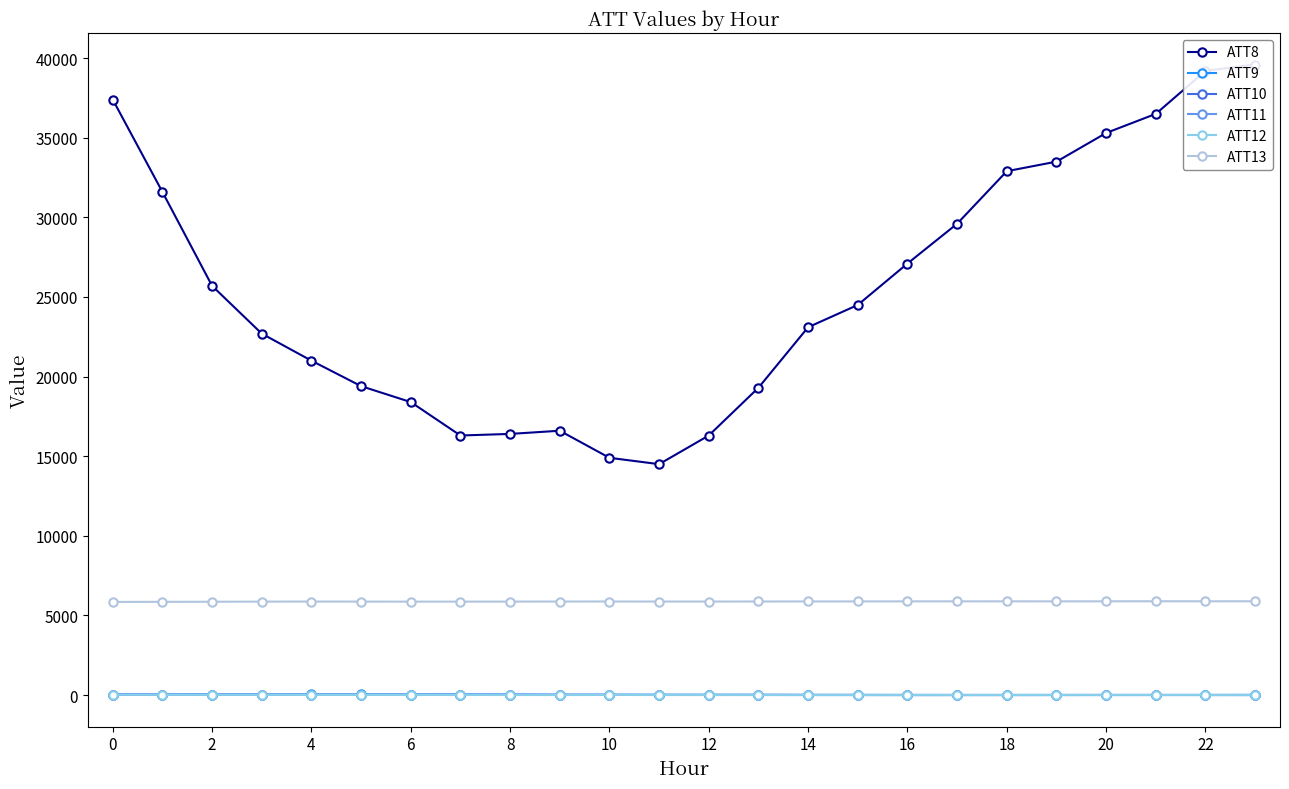

Reading left to right, what are all the values shown in this chart?

ATT8: 37400.0	31600.0	25700.0	22700.0	21000.0	19400.0	18400.0	16300.0	16400.0	16600.0	14900.0	14500.0	16300.0	19300.0	23100.0	24500.0	27100.0	29600.0	32900.0	33500.0	35300.0	36500.0	39200.0	39600.0
ATT9: 31.0	32.0	33.9	34.1	36.9	36.1	34.5	32.1	31.1	21.3	19.9	17.1	15.3	13.3	9.9	9.0	5.4	4.6	4.0	4.0	3.5	4.2	5.6	8.6
ATT10: 15.3	14.4	14.7	12.2	13.4	11.7	12.3	14.8	9.5	6.6	6.2	3.5	3.2	4.0	1.5	0.5	-2.2	-1.3	-0.7	1.0	1.6	1.8	-0.2	-1.7
ATT11: 29.1	26.9	25.3	23.1	23.3	19.0	19.5	22.1	21.9	15.2	14.8	14.8	15.5	14.4	11.2	9.6	7.8	6.0	6.1	6.6	6.2	6.3	6.4	8.8
ATT12: 13.4	11.1	10.5	8.8	7.5	5.7	3.1	4.7	2.8	-0.1	5.8	5.9	4.9	2.0	2.3	1.1	-0.2	0.6	1.0	2.8	3.5	3.7	3.2	1.7
ATT13: 5849.6	5854.5	5860.1	5868.2	5871.7	5869.4	5866.2	5867.3	5869.1	5873.6	5874.7	5871.9	5871.7	5875.2	5877.5	5879.9	5884.8	5883.5	5885.0	5884.1	5886.2	5890.6	5887.1	5889.8